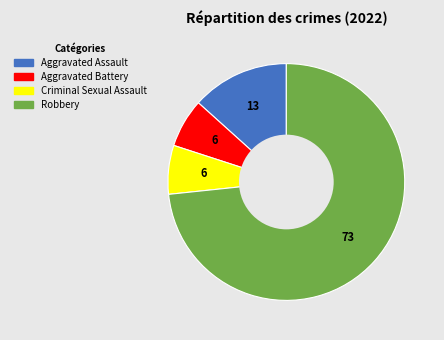

What is the ratio of the value at Robbery to the value at Aggravated Battery?

11.0